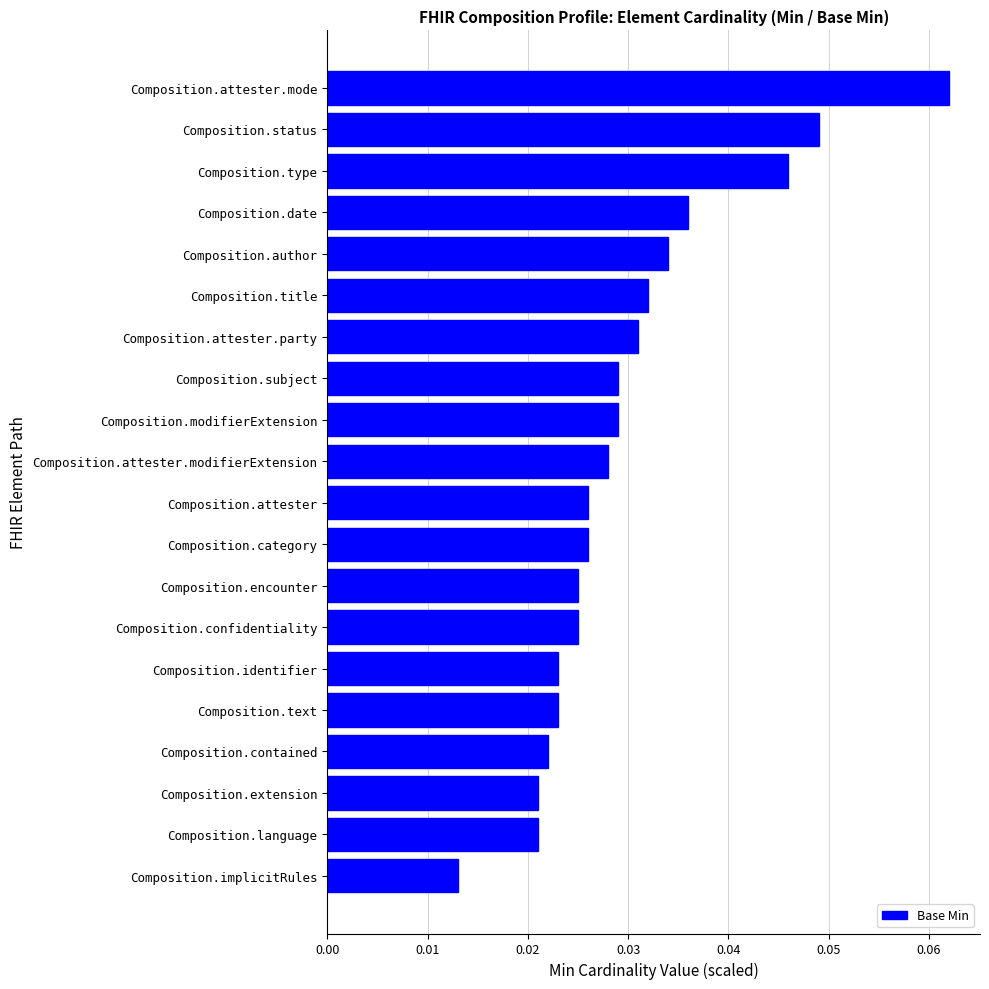

Between Composition.subject and Composition.attester.mode, which is larger?

Composition.attester.mode